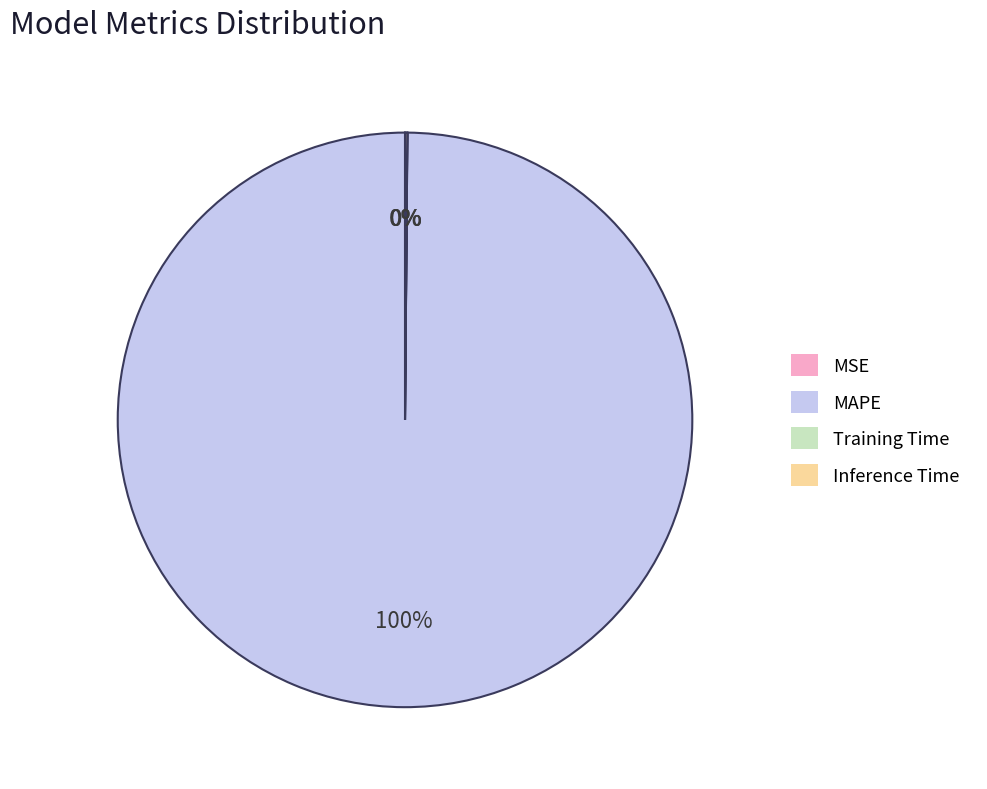

Does MAPE account for over 50% of the chart?

Yes